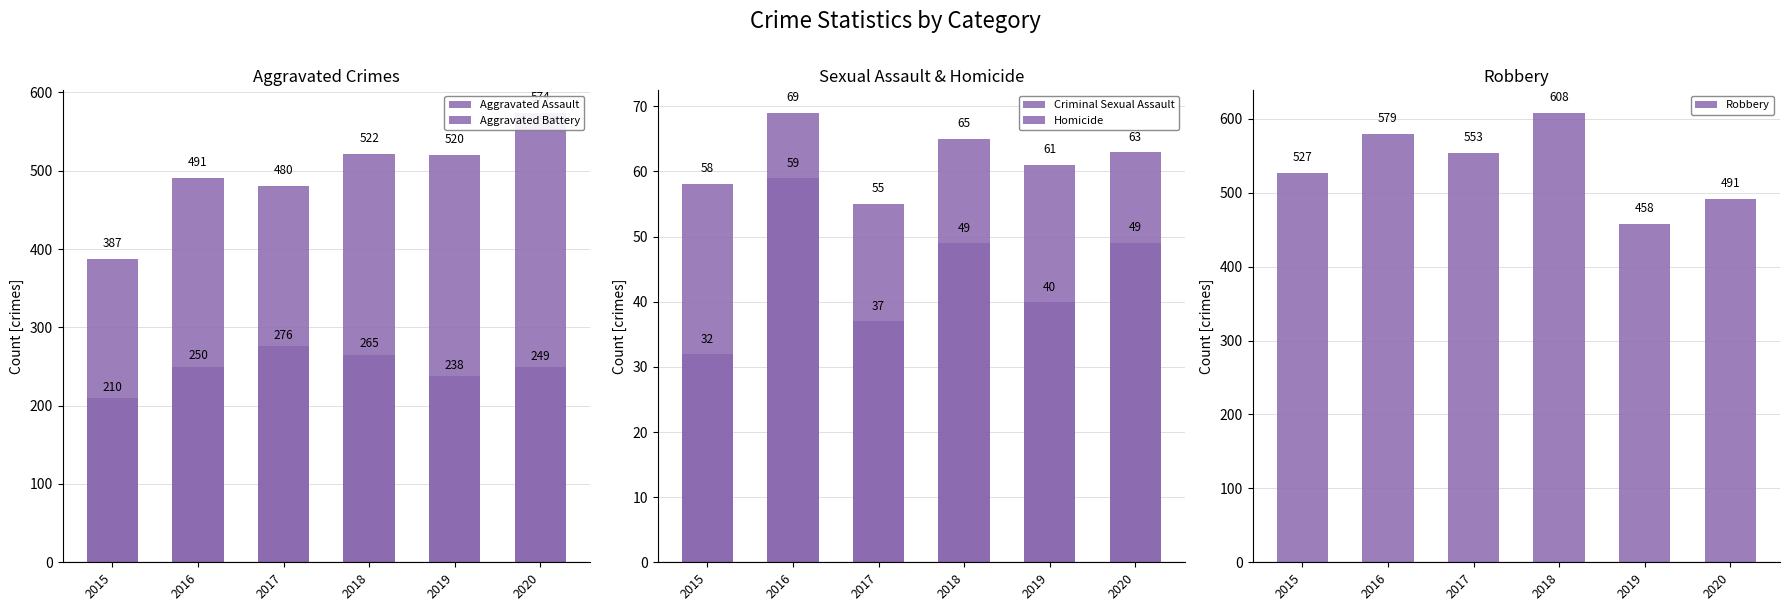

What is the sum of all Robbery values?

3216